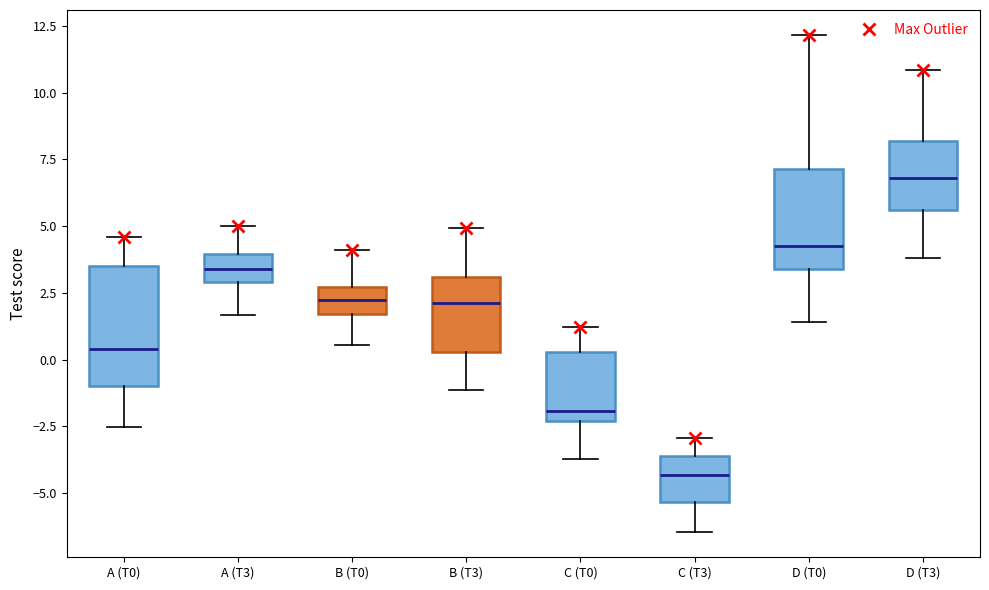

Reading left to right, read every box against the y-axis: the position of its median line, the range the box covers, and the ends of its whiskers. The values are not printed on the chart, so give them approximately, as read against the axis.

A (T0): median 0.5, box -1.0 to 3.5, whiskers -2.5 to 4.5
A (T3): median 3.5, box 3.0 to 4.0, whiskers 1.5 to 5.0
B (T0): median 2.0, box 1.5 to 2.5, whiskers 0.5 to 4.0
B (T3): median 2.0, box 0.5 to 3.0, whiskers -1.0 to 5.0
C (T0): median -2.0, box -2.5 to 0.5, whiskers -3.5 to 1.0
C (T3): median -4.5, box -5.5 to -3.5, whiskers -6.5 to -3.0
D (T0): median 4.5, box 3.5 to 7.0, whiskers 1.5 to 12.0
D (T3): median 7.0, box 5.5 to 8.0, whiskers 4.0 to 11.0